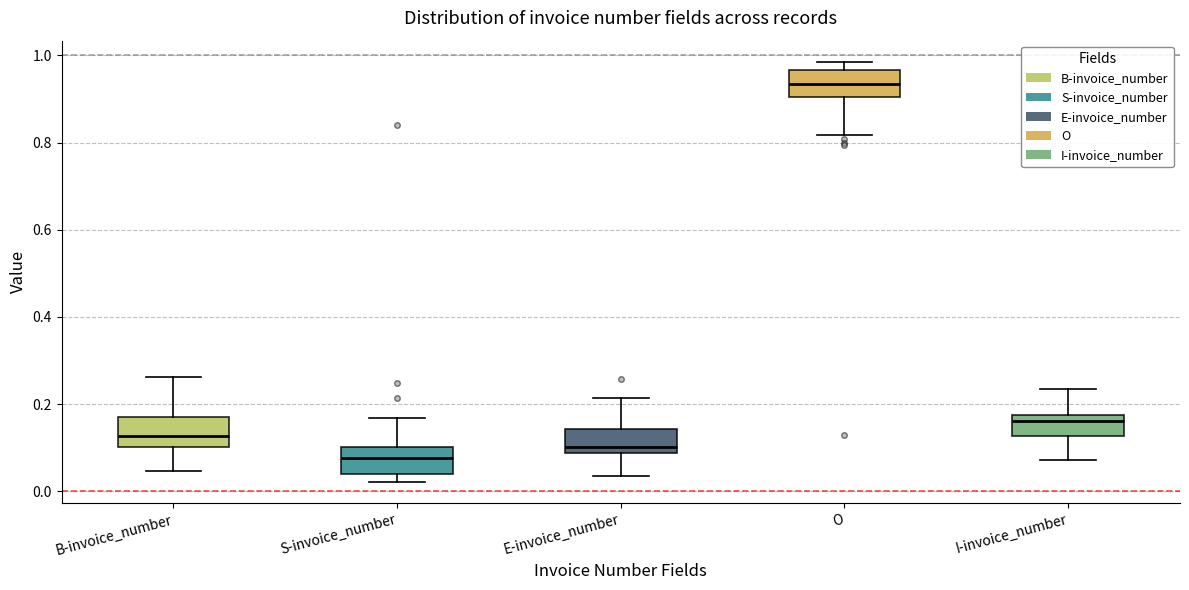

Reading left to right, transcribe this box plot: for each box, give where its median line is, the range the box spans, and where its two whiskers end, as read against the y-axis. The values are not printed on the chart, so give them approximately, as read against the axis.

B-invoice_number: median 0.12, box 0.10 to 0.16, whiskers 0.04 to 0.26
S-invoice_number: median 0.08, box 0.04 to 0.10, whiskers 0.02 to 0.16
E-invoice_number: median 0.10, box 0.08 to 0.14, whiskers 0.04 to 0.22
O: median 0.94, box 0.90 to 0.96, whiskers 0.82 to 0.98
I-invoice_number: median 0.16, box 0.12 to 0.18, whiskers 0.08 to 0.24